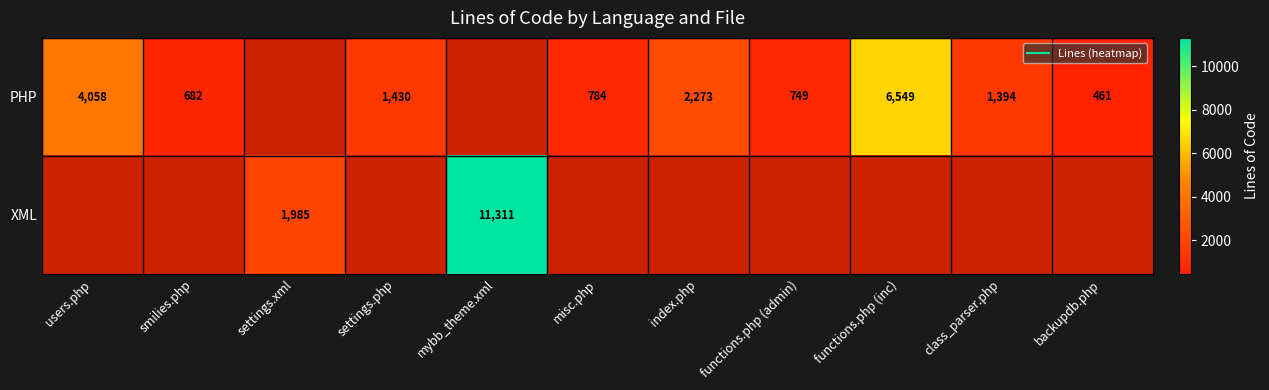

What is the highest value of the PHP series?

6549.0